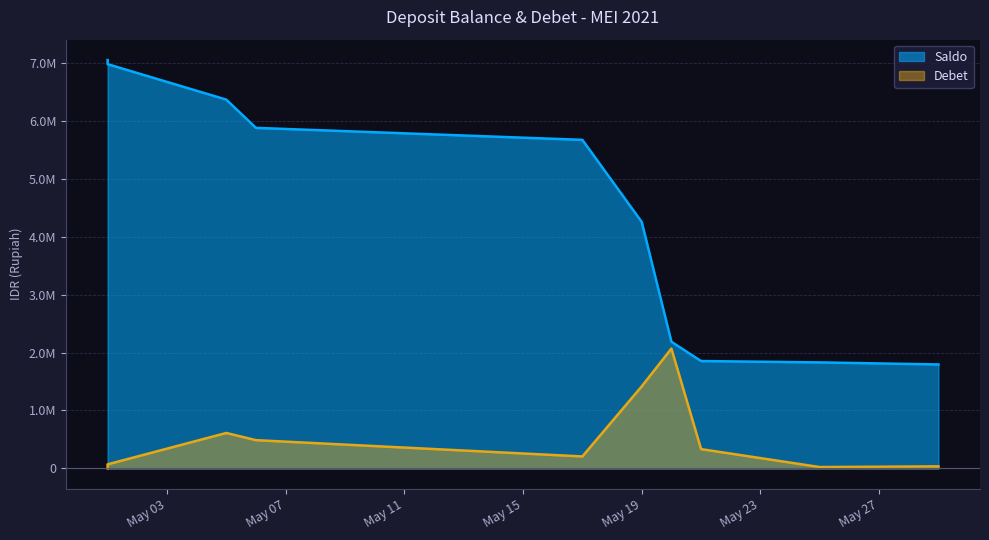

At which label does Saldo reach its peak?

2021-05-01